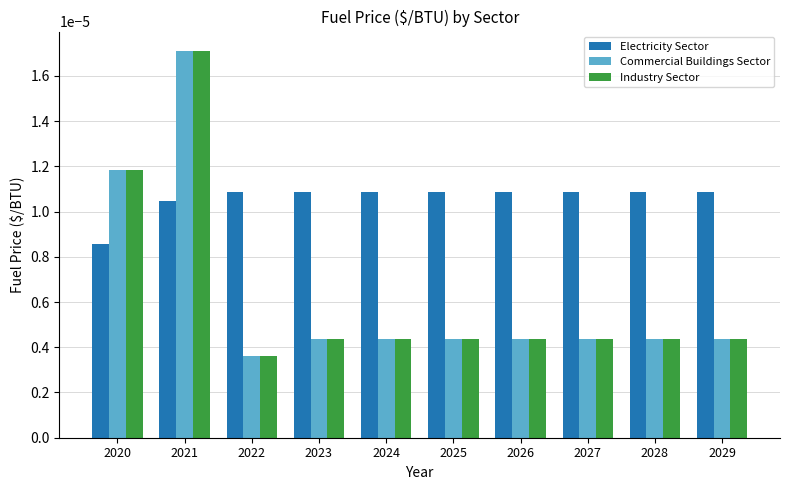

At how many categories does at least one series exceed 0?

10